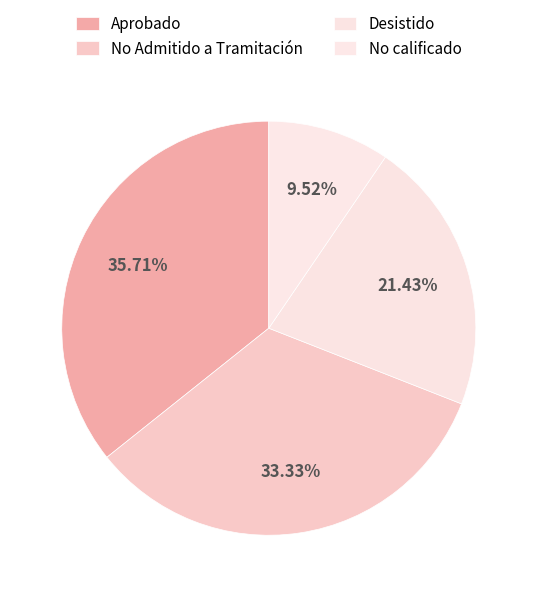

Is it true that Aprobado is 36% of the pie?

True